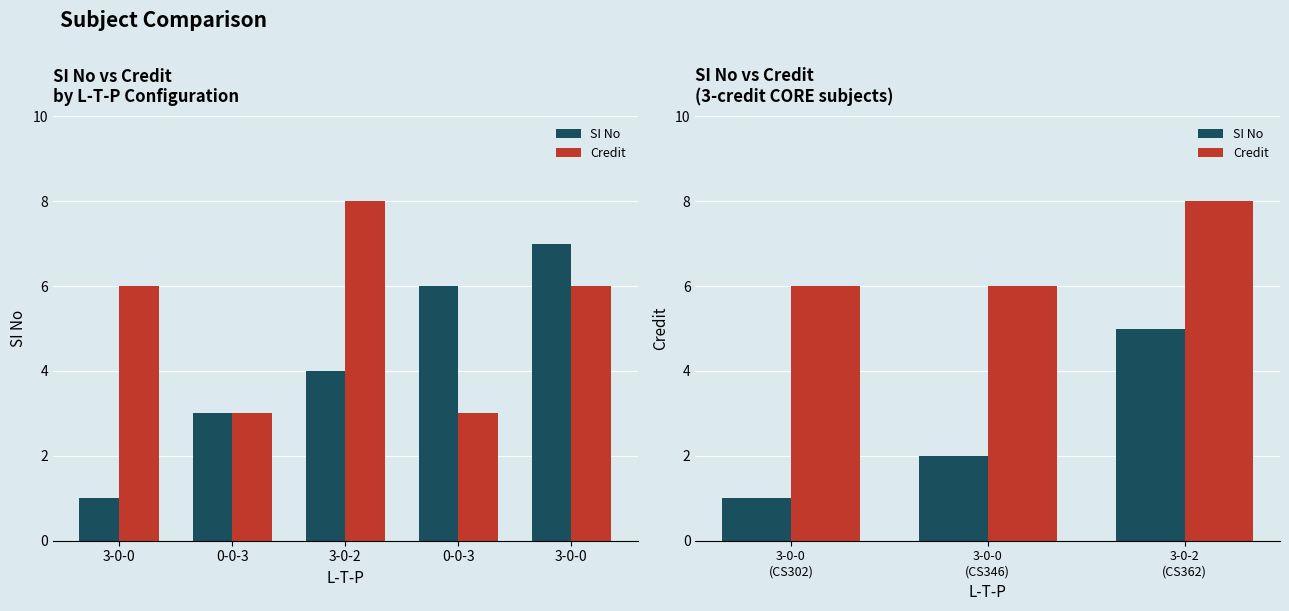

What is the sum of the SI No values at 3-0-0 (CS346) and 3-0-2 (CS362)?

7